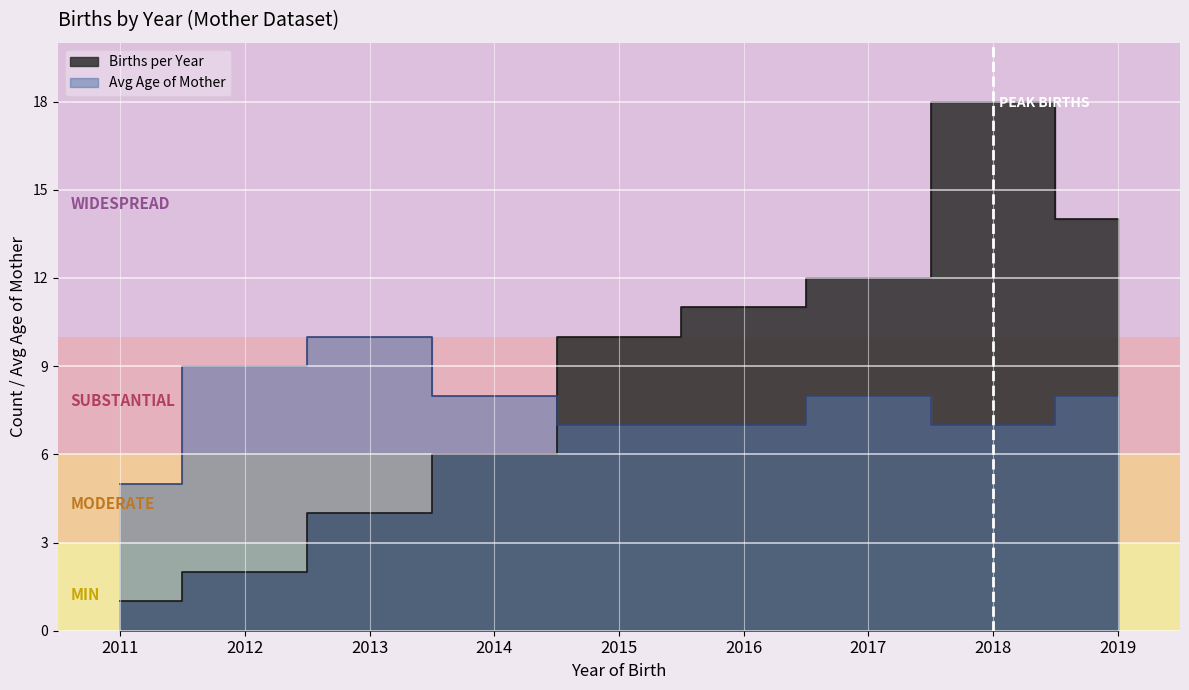

What is the difference between the second highest and second lowest values?

12